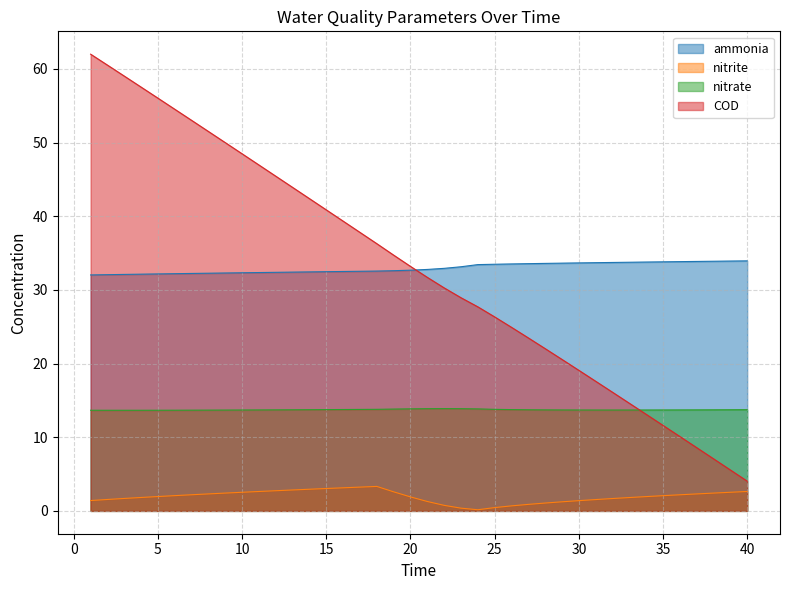

At how many categories does at least one series exceed 44?

12